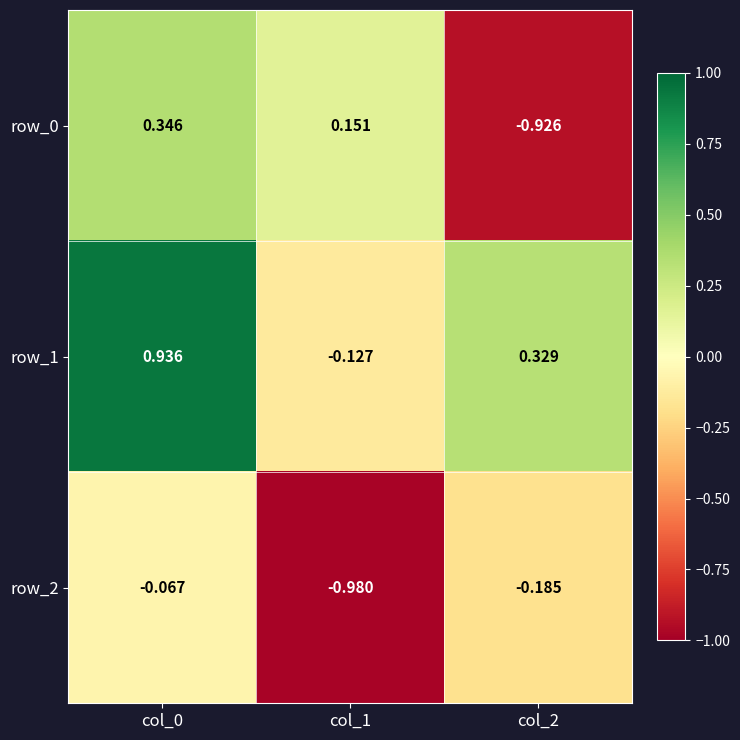

Is the value of row_1 at col_2 greater than the value of row_2 at col_1?

Yes